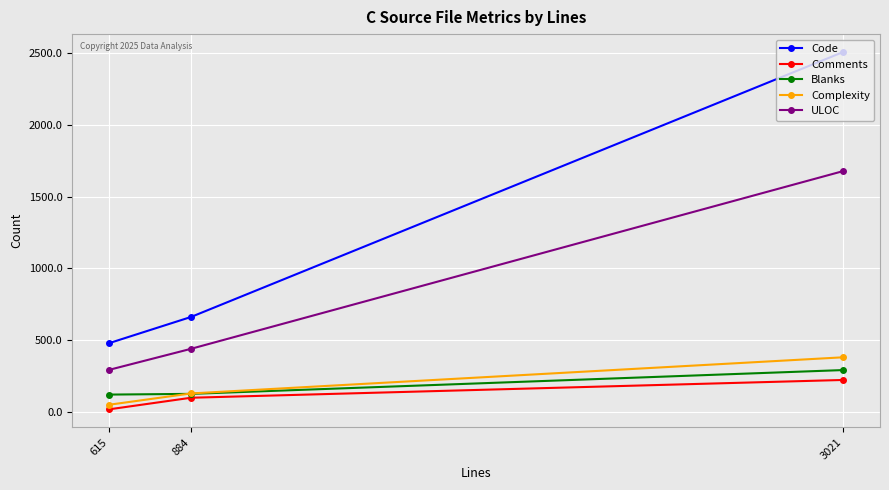

At which category is the sum across all series the highest?

3021